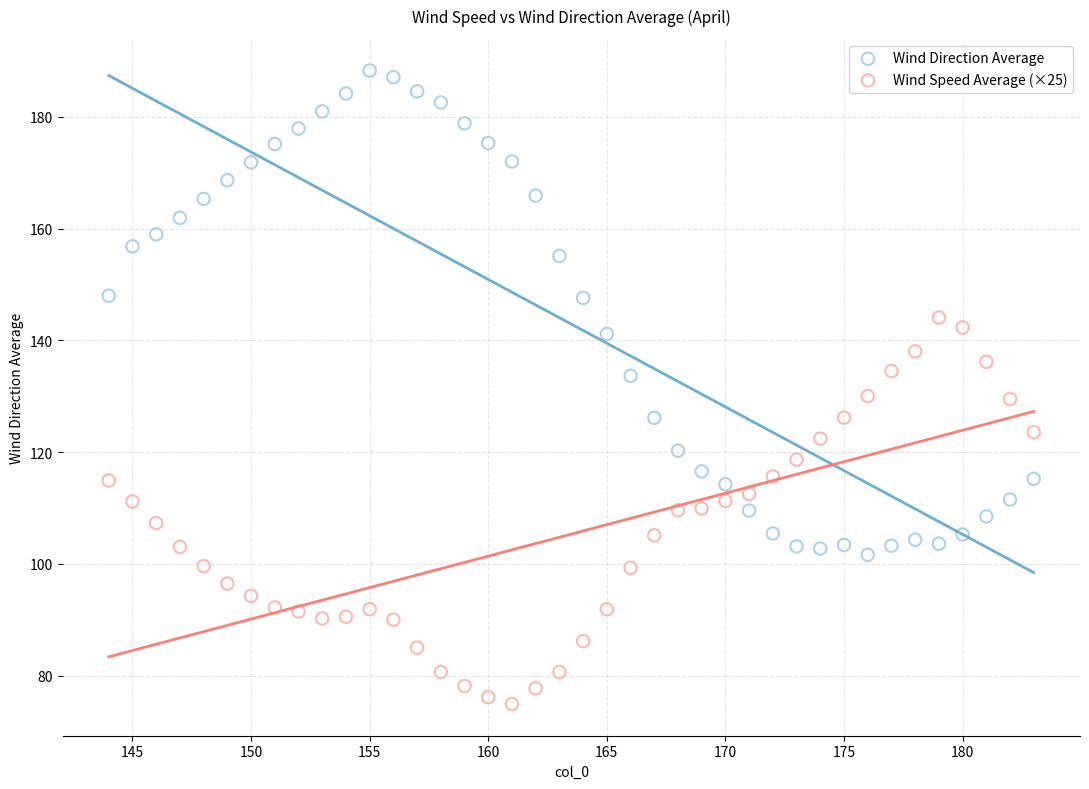

Which series contains the lowest Y value?

Wind Speed Average (×25)